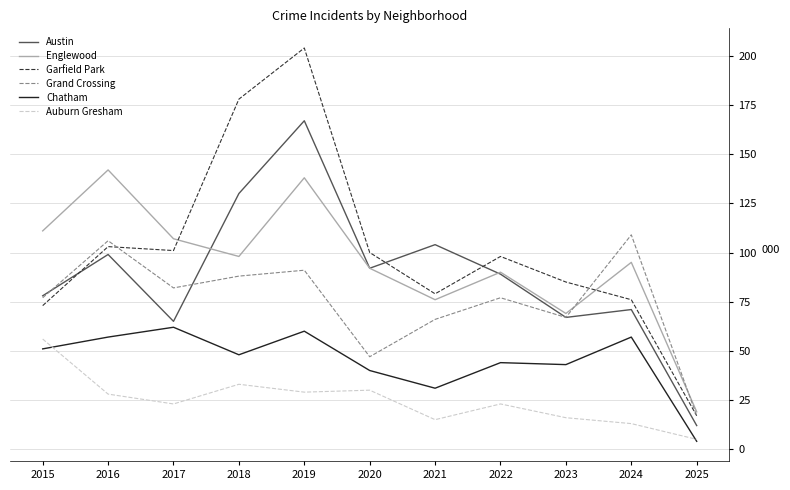

In Auburn Gresham, how many points are higher than both neighbors (excluding endpoints)?

3